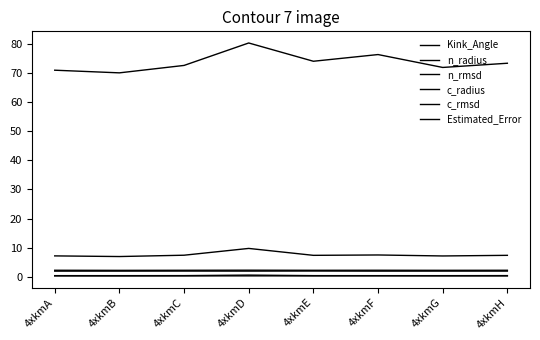

Count the number of data series in this chart.

6